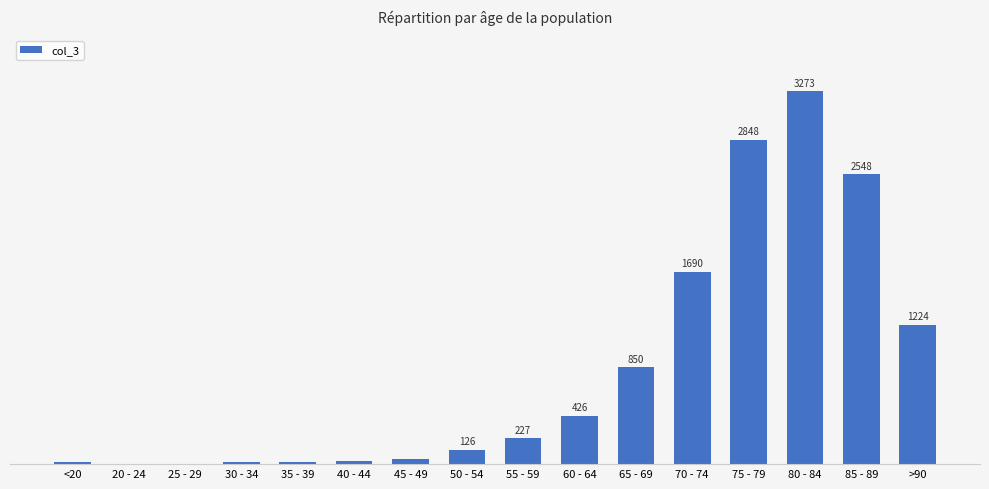

Which category has the highest value across all series?

80 - 84